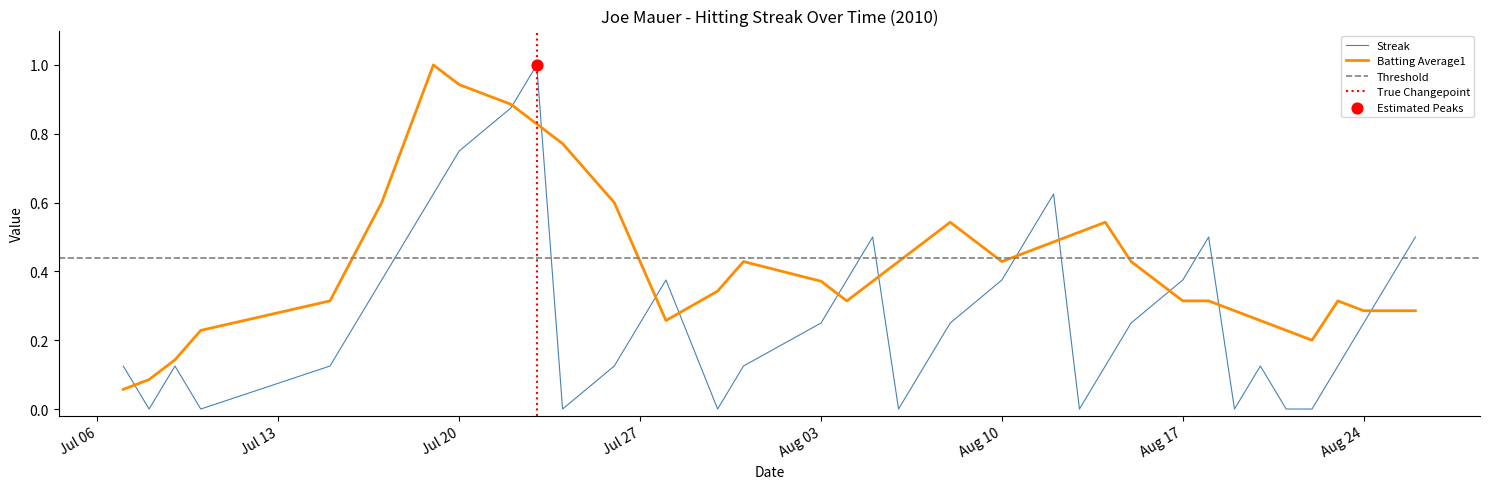

What is the change in value from 2010-08-05 to 2010-08-12?

+0.1